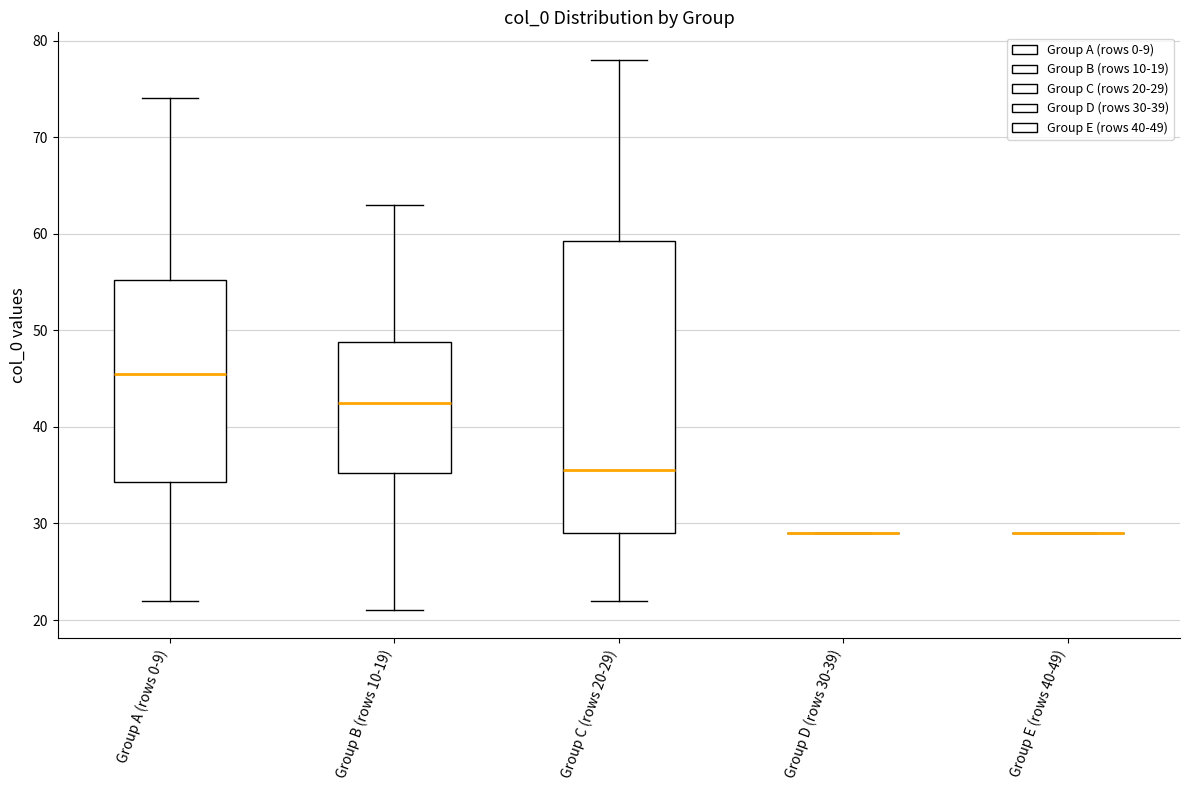

Comparing the boxes themselves (not the whiskers), which one is the tallest?

Group C (rows 20-29)